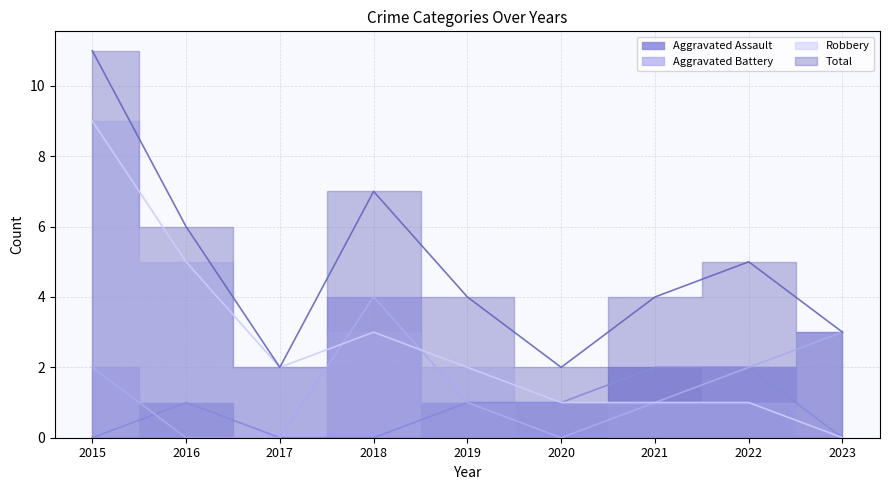

Reading right to left, transcribe all the data shown in this chart.

Aggravated Assault: 2023=0	2022=2	2021=2	2020=1	2019=1	2018=0	2017=0	2016=1	2015=0
Aggravated Battery: 2023=3	2022=2	2021=1	2020=0	2019=1	2018=4	2017=0	2016=0	2015=2
Robbery: 2023=0	2022=1	2021=1	2020=1	2019=2	2018=3	2017=2	2016=5	2015=9
Total: 2023=3	2022=5	2021=4	2020=2	2019=4	2018=7	2017=2	2016=6	2015=11